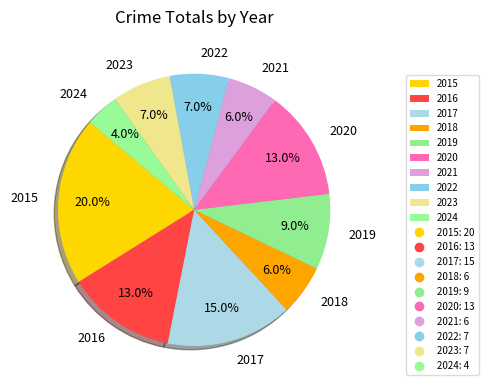

Between 2024 and 2023, which is larger?

2023